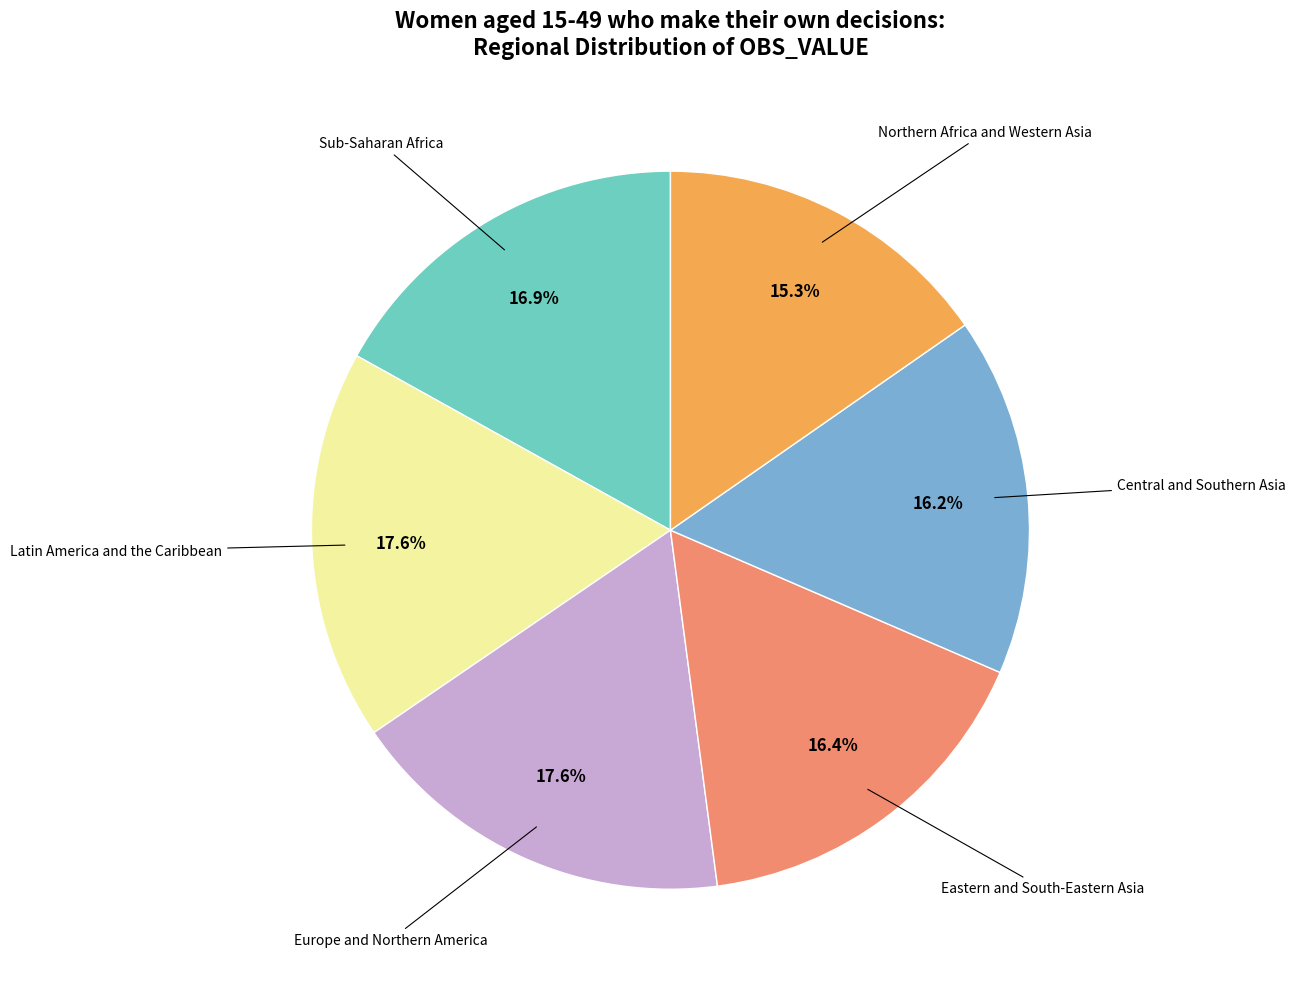

Is there any slice that represents more than half of the pie?

No